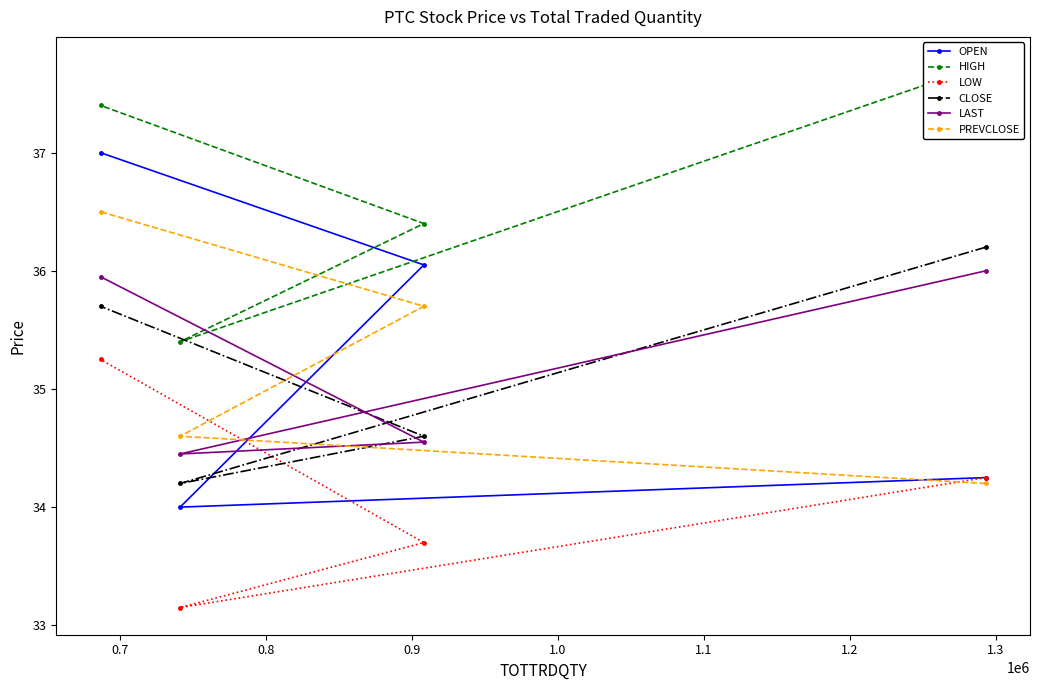

What is the minimum value shown in the chart?

33.1